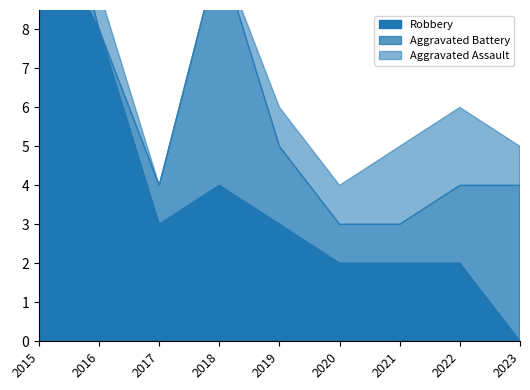

List the series in order of their peak value, lowest first.

Aggravated Assault, Aggravated Battery, Robbery